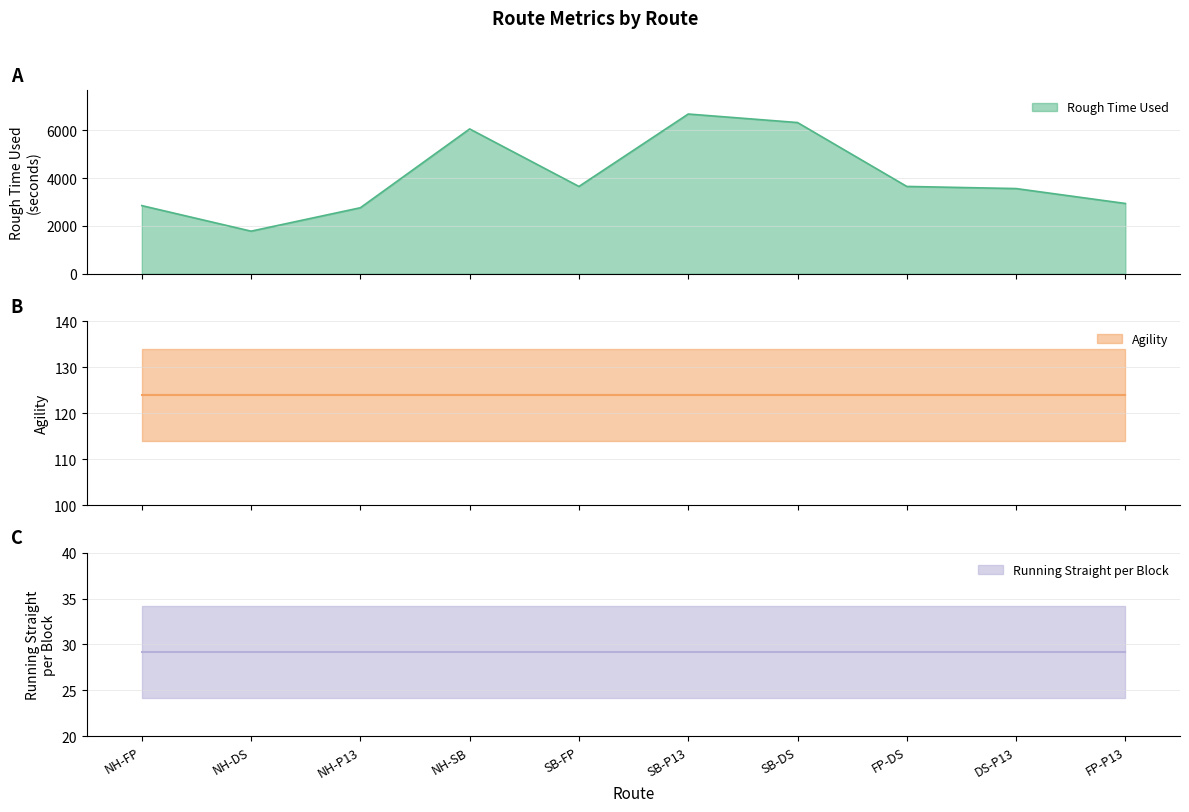

What is the label of the 7th point from the left?

SB-DS